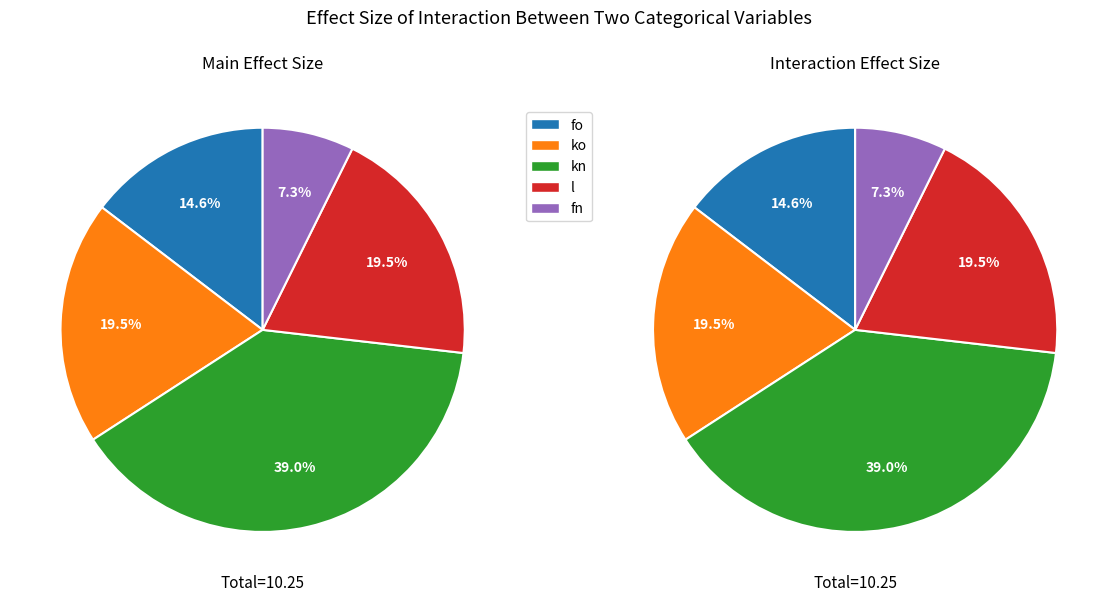

What is the change in value from kn to l?

-2.0